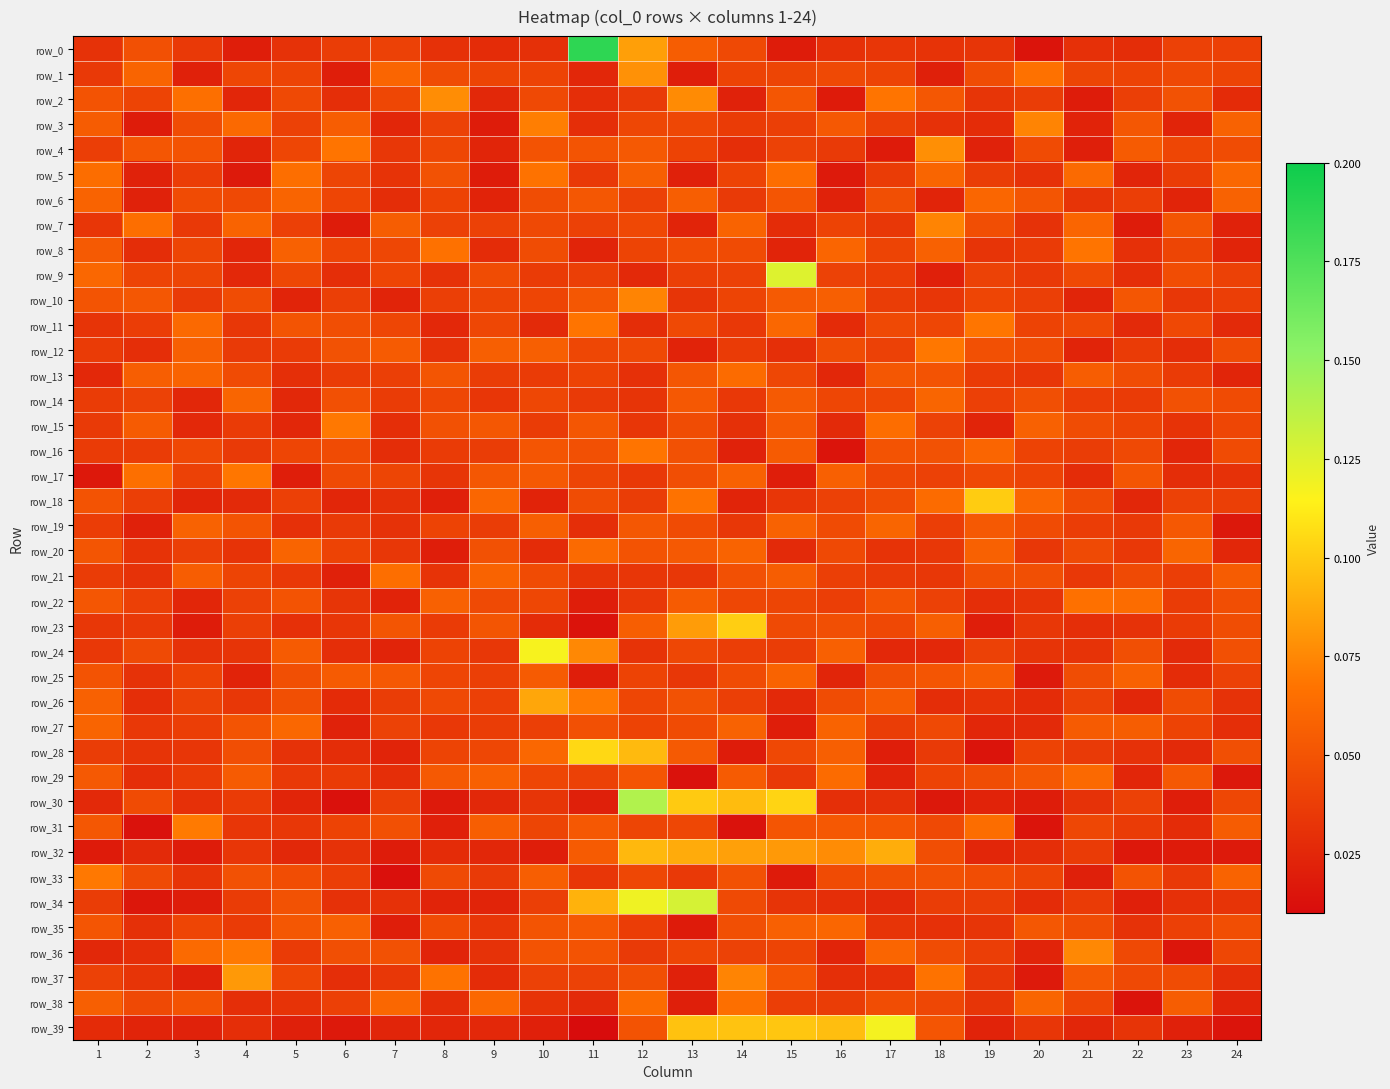

Which has a higher value, 5 or 9?

5